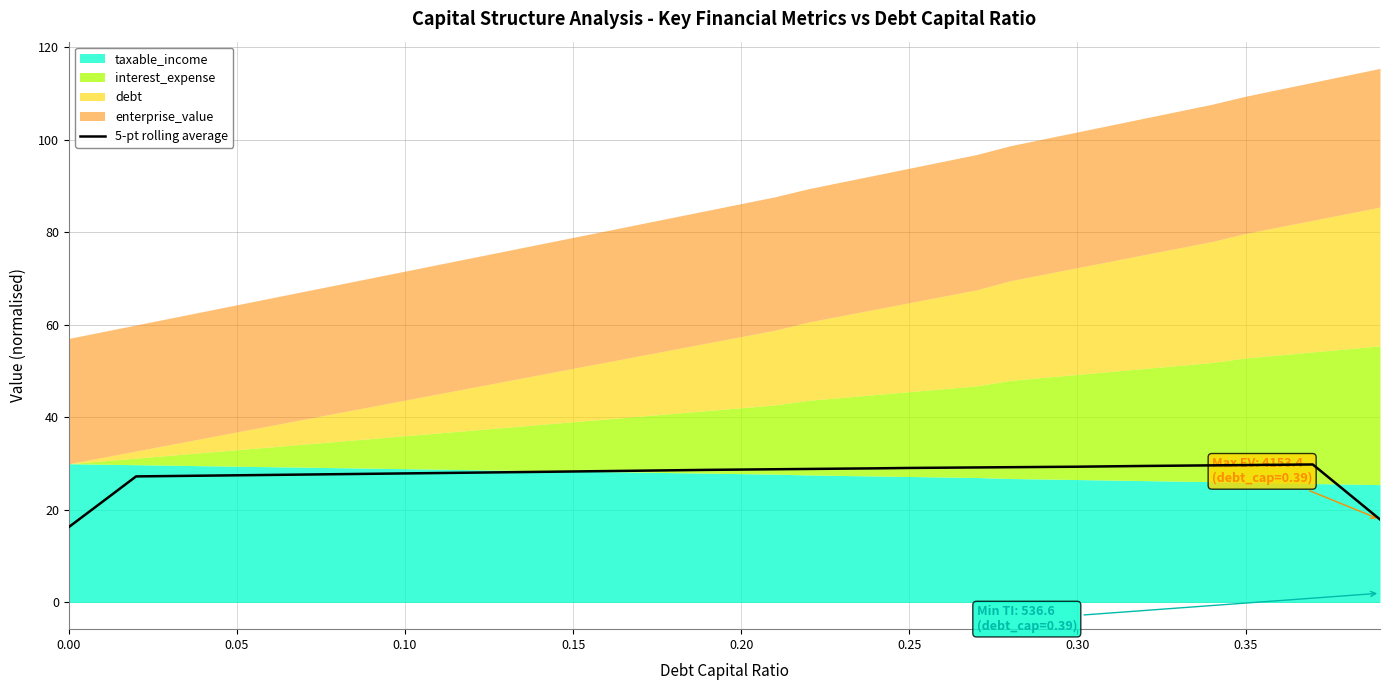

What is the highest value of the 5-pt rolling average series?

29.8